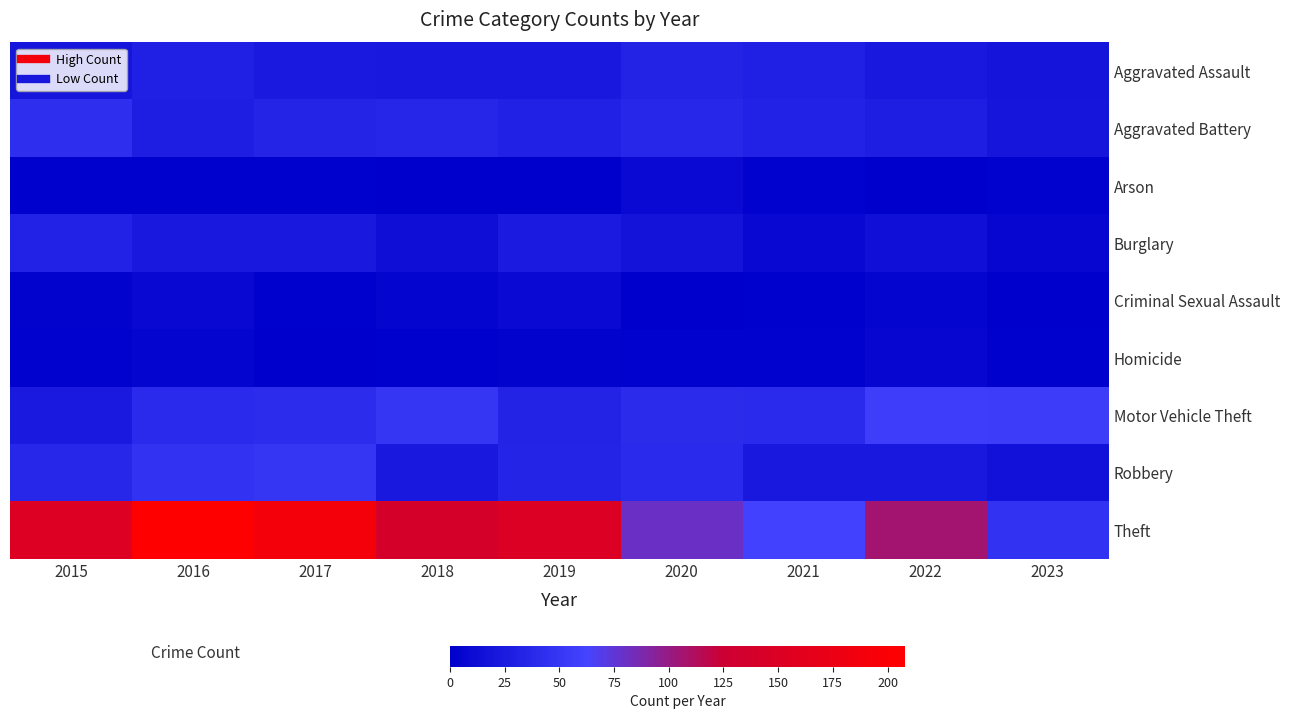

Reading left to right, extract all data points from this chart.

Aggravated Assault: 2015=20	2016=30	2017=24	2018=22	2019=22	2020=33	2021=30	2022=22	2023=19
Aggravated Battery: 2015=43	2016=28	2017=34	2018=35	2019=31	2020=36	2021=32	2022=28	2023=20
Arson: 2015=2	2016=2	2017=2	2018=0	2019=1	2020=9	2021=3	2022=0	2023=3
Burglary: 2015=32	2016=22	2017=22	2018=13	2019=25	2020=18	2021=8	2022=14	2023=6
Criminal Sexual Assault: 2015=4	2016=8	2017=2	2018=5	2019=9	2020=1	2021=2	2022=5	2023=0
Homicide: 2015=3	2016=5	2017=1	2018=2	2019=4	2020=3	2021=3	2022=6	2023=2
Motor Vehicle Theft: 2015=24	2016=39	2017=41	2018=49	2019=33	2020=40	2021=39	2022=57	2023=56
Robbery: 2015=36	2016=47	2017=49	2018=23	2019=34	2020=39	2021=22	2022=23	2023=17
Theft: 2015=152	2016=208	2017=190	2018=140	2019=149	2020=80	2021=61	2022=106	2023=47